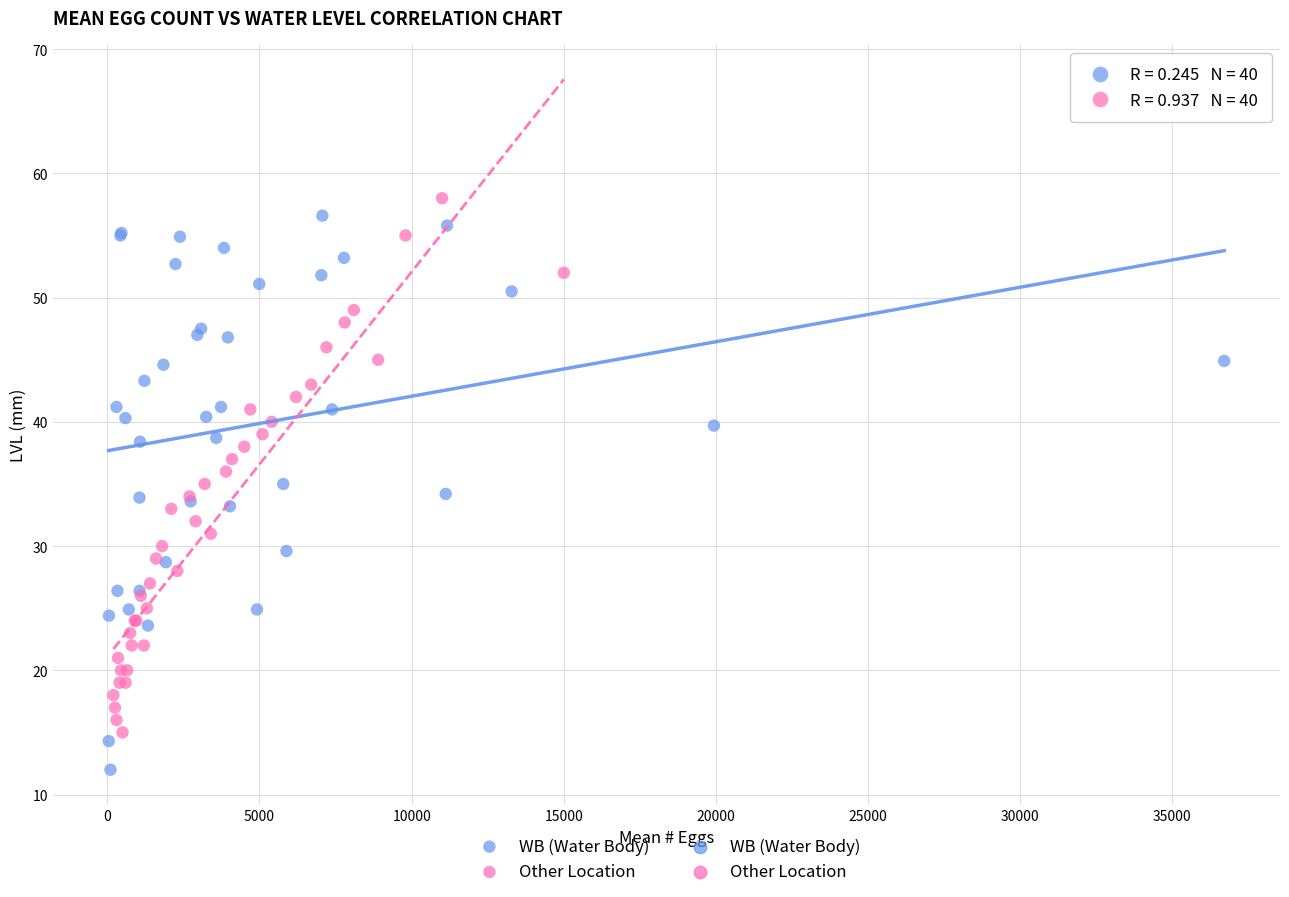

Which series has the widest spread of Y values?

WB (Water Body)